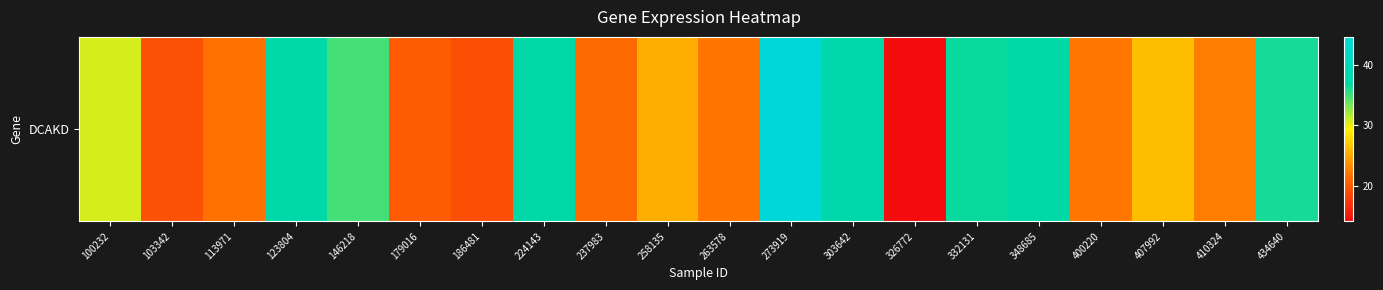

What is the difference between the second highest and minimum values?

23.6